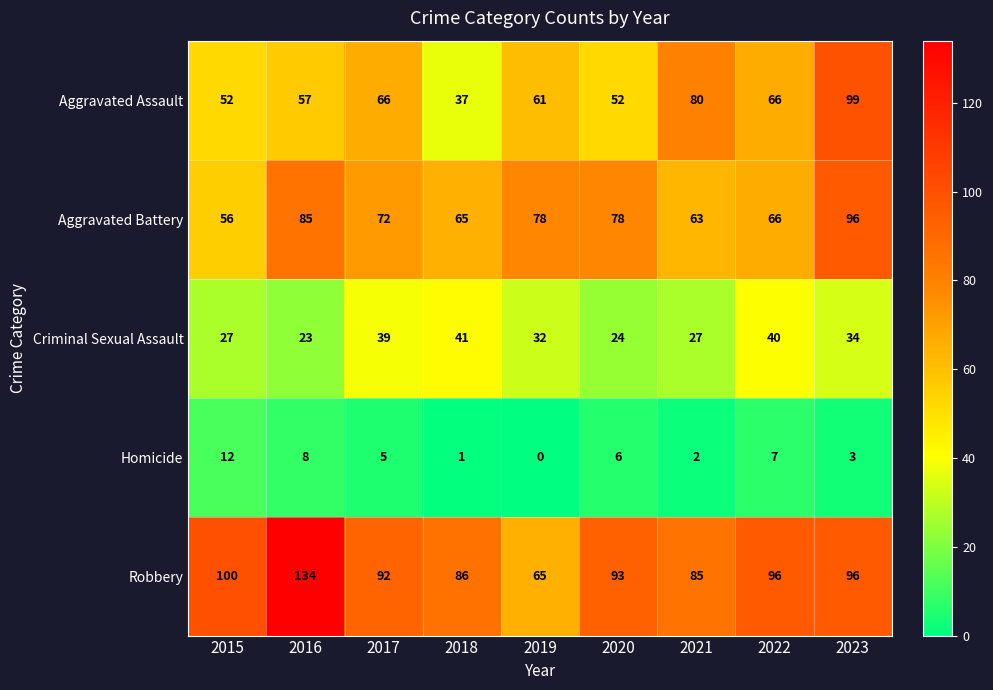

Which series has the largest range (max minus min)?

Robbery